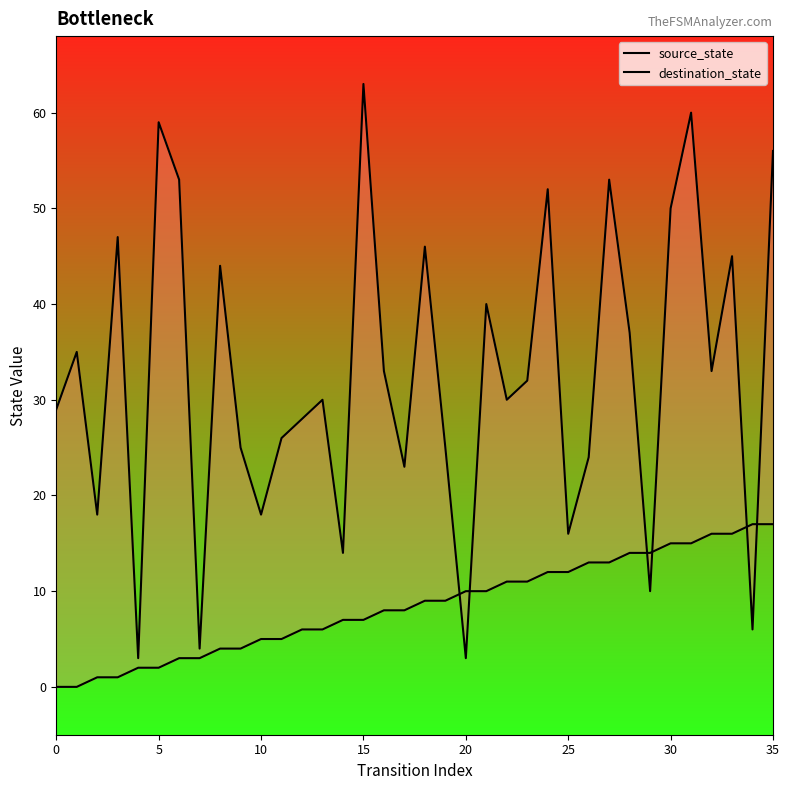

Which series reaches the maximum Y coordinate?

destination_state